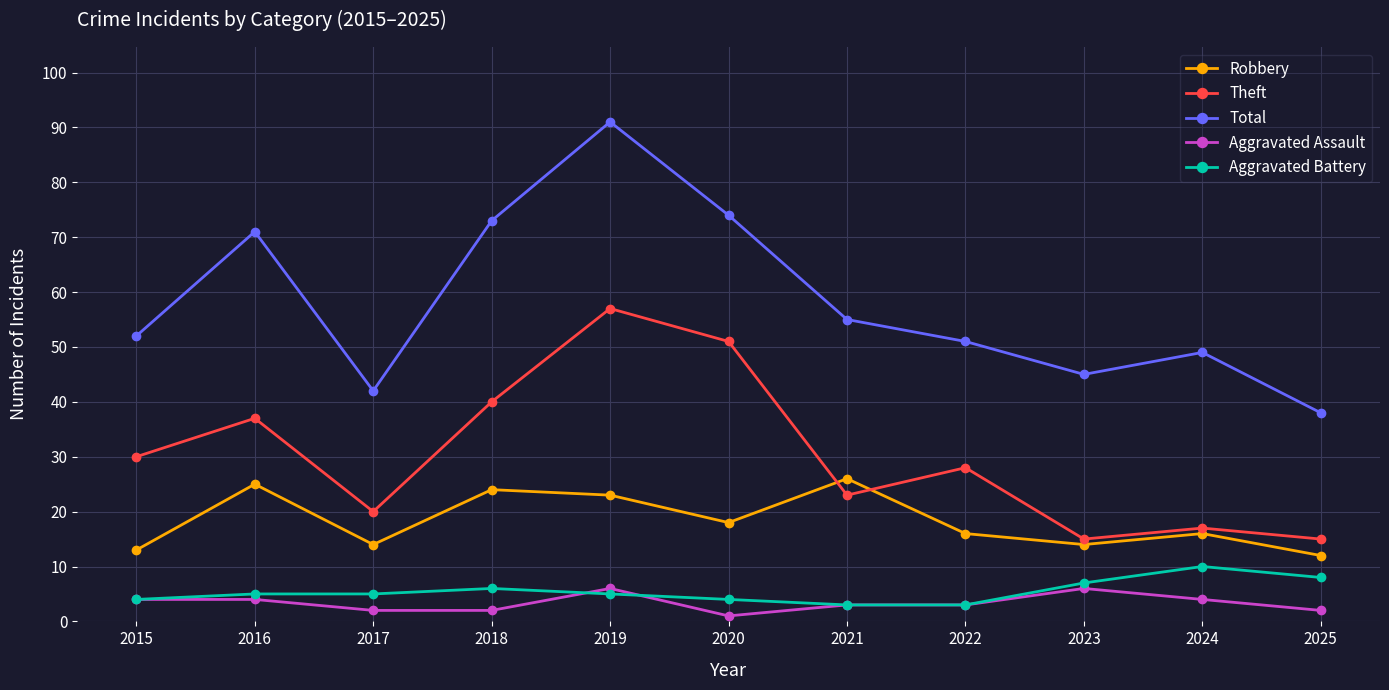

Between 2015 and 2025, which series saw the biggest shift?

Theft